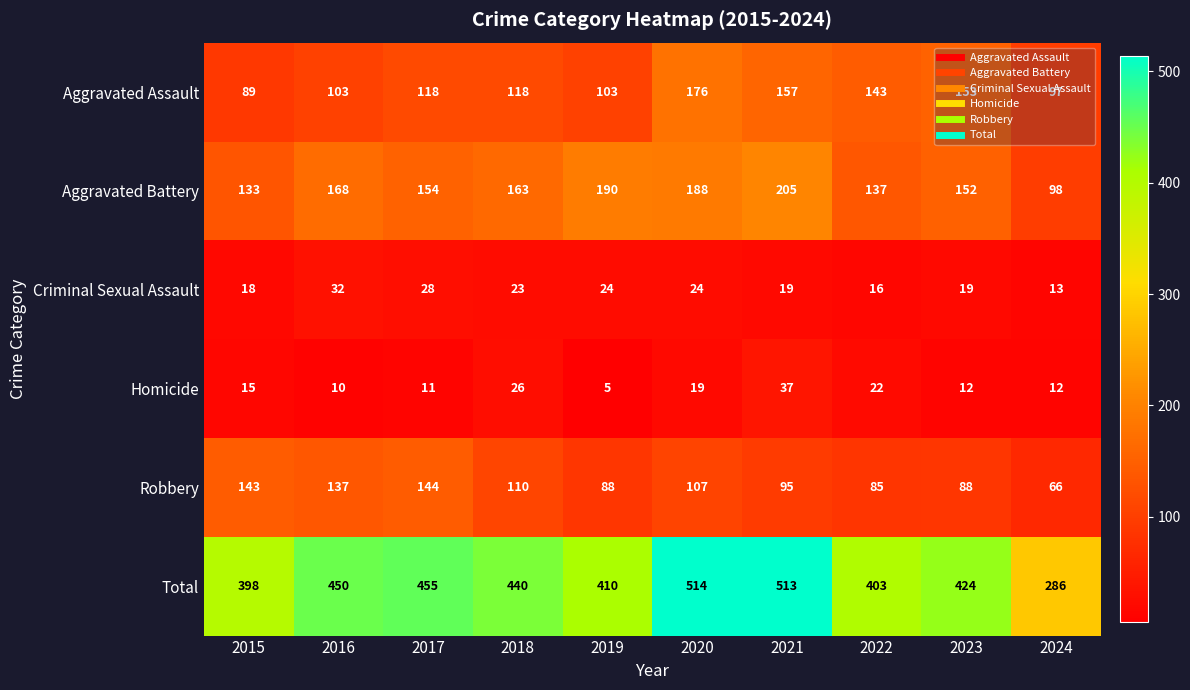

Is it true that Total equals 878 at 2020?

False